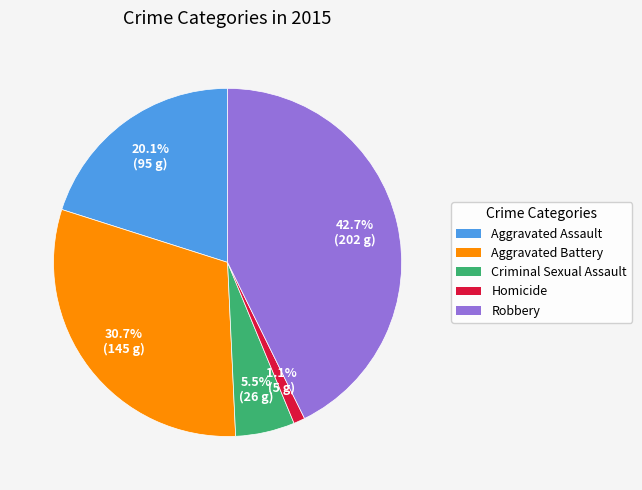

What percentage is NOT represented by Aggravated Battery?

69.3%